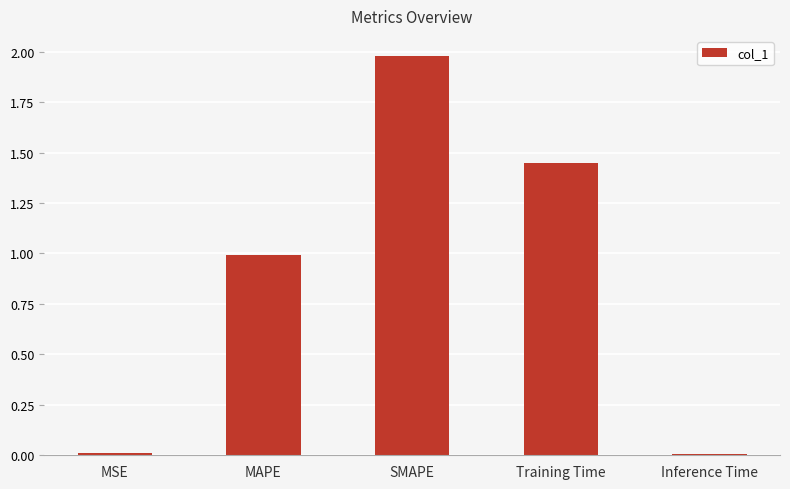

The value at Training Time is 1.0. True or false?

False